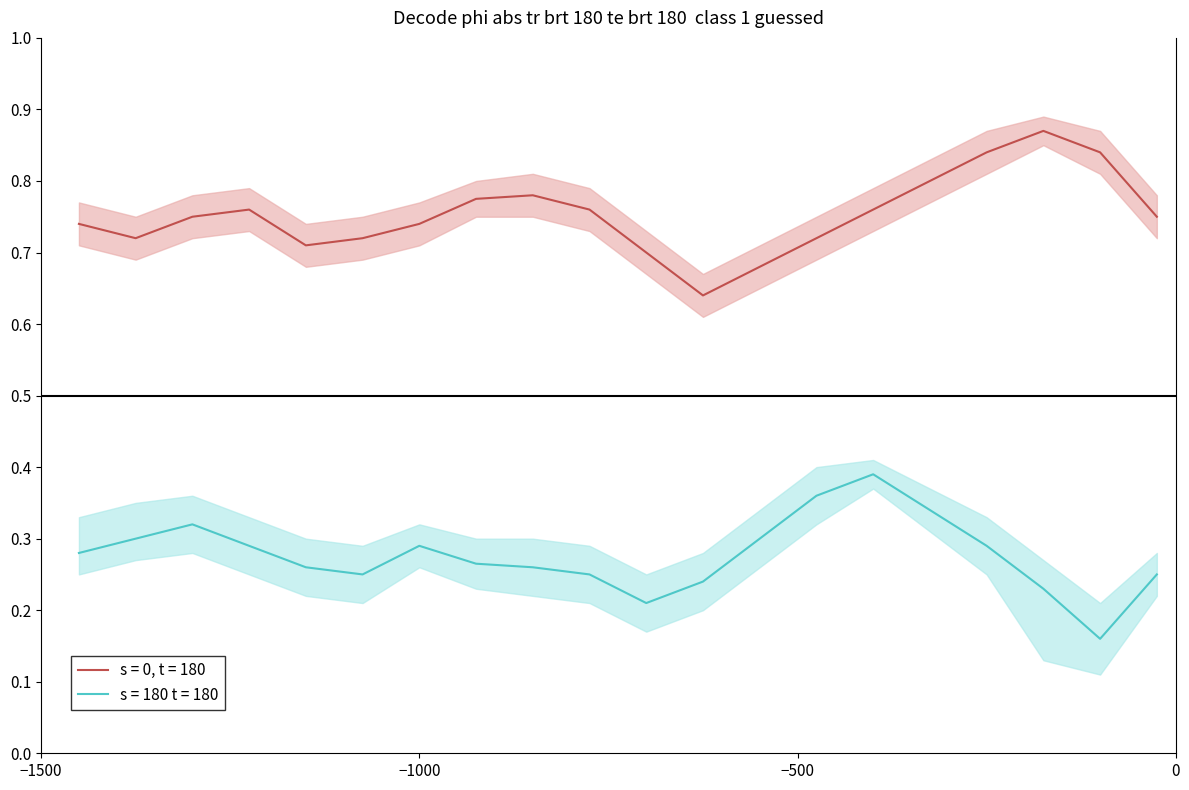

What is the difference between the second highest and second lowest values in the s = 0, t = 180 series?

0.2